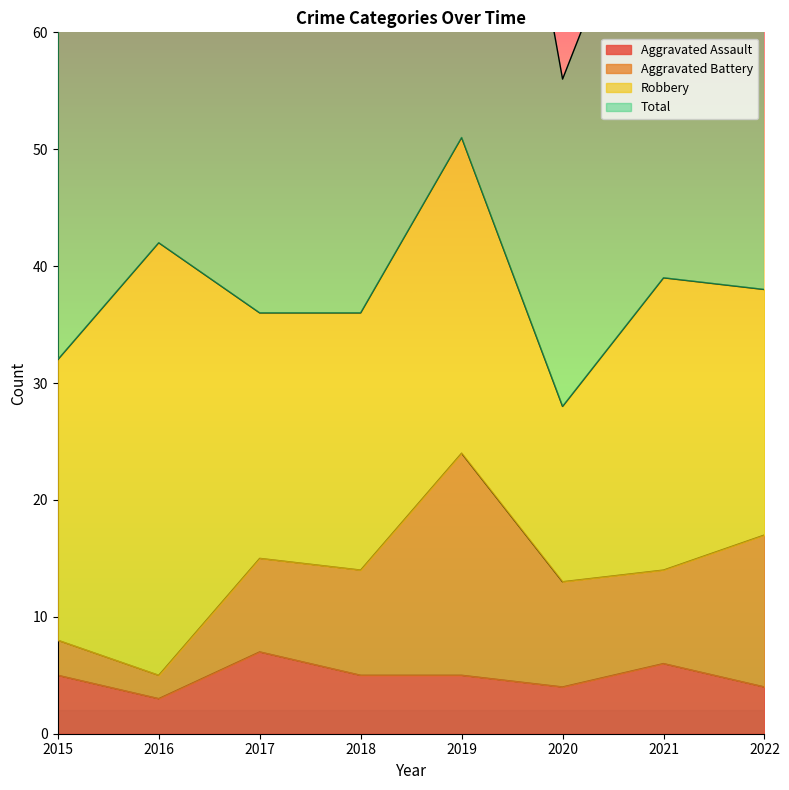

The Aggravated Assault series shows 4 at 2022. True or false?

True